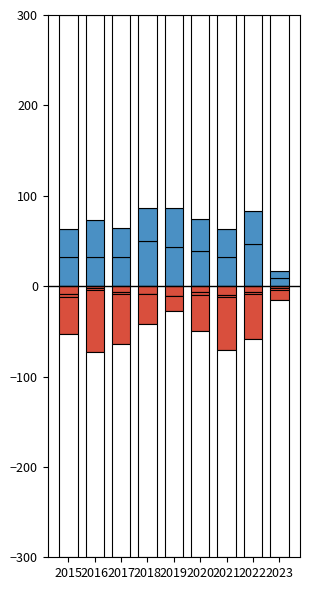

What is the difference between the maximum and minimum values in the Aggravated Assault series?

41